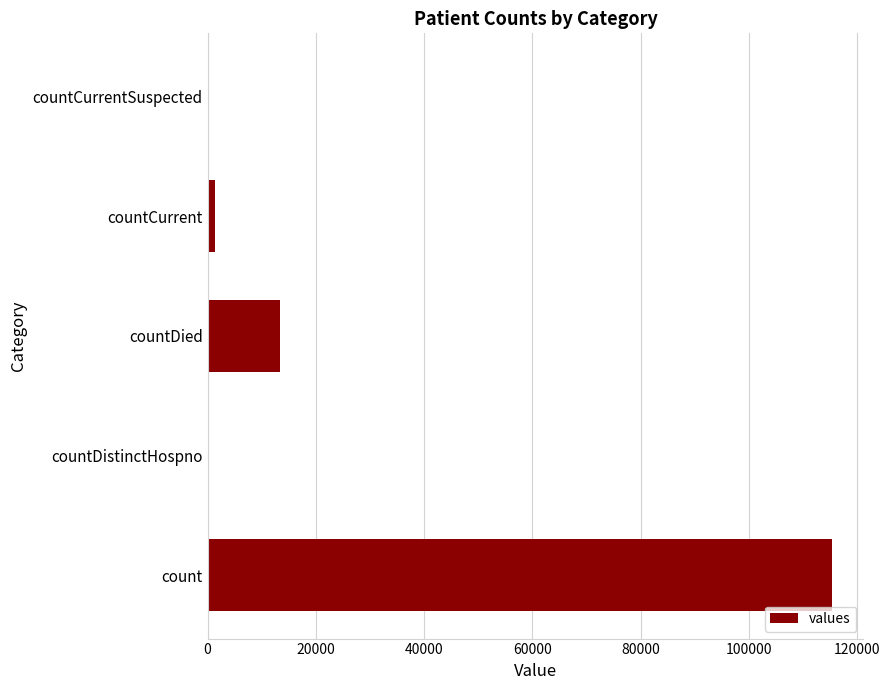

Is it true that the value at countDied is 13343?

True